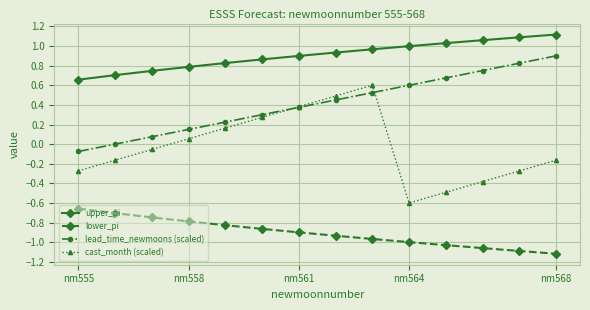

Which series has the widest spread of values?

cast_month (scaled)